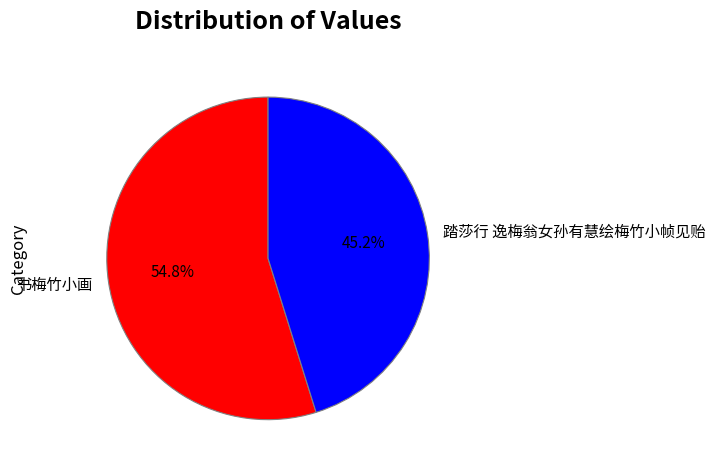

Count the number of slices in the pie.

2